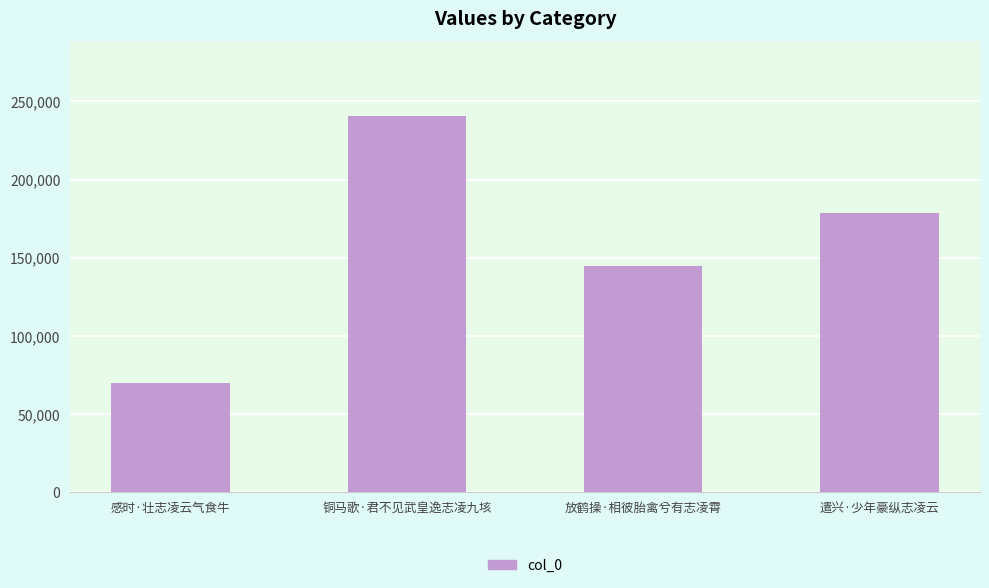

What is the ratio of the value at 遣兴·少年豪纵志凌云 to the value at 感时·壮志凌云气食牛?

2.6